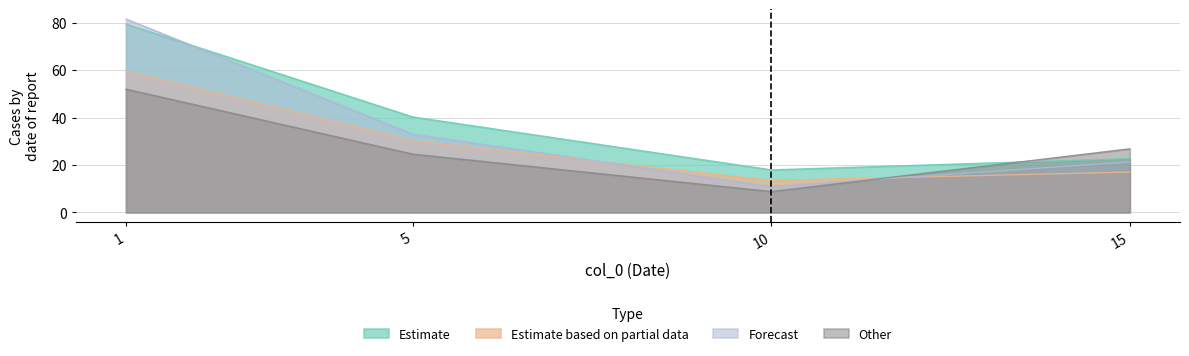

Read the Other value at 1.

52.0